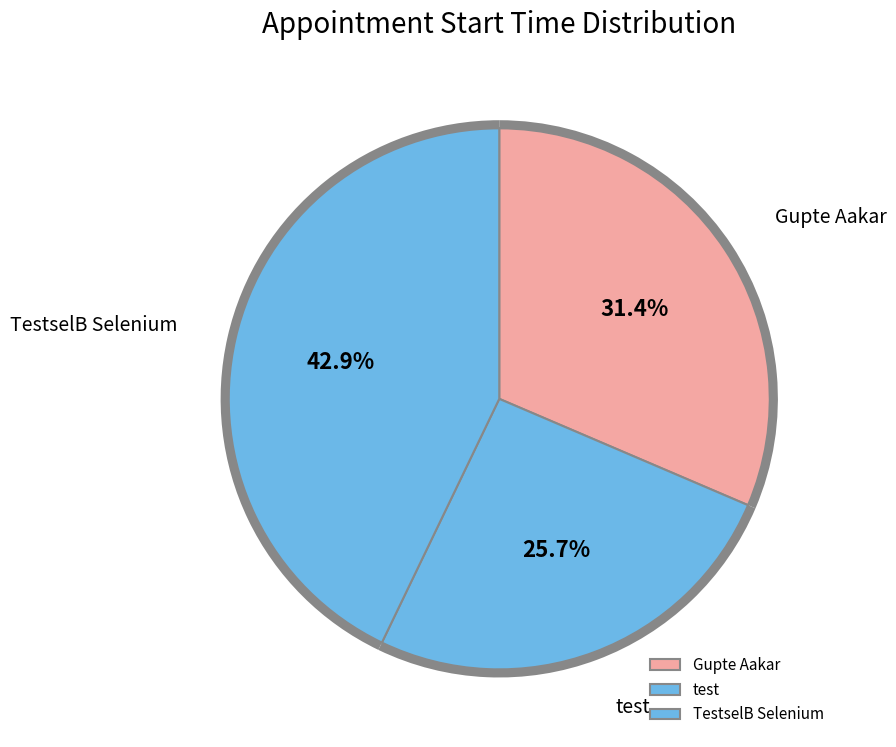

True or false: test accounts for 26% of the total.

True